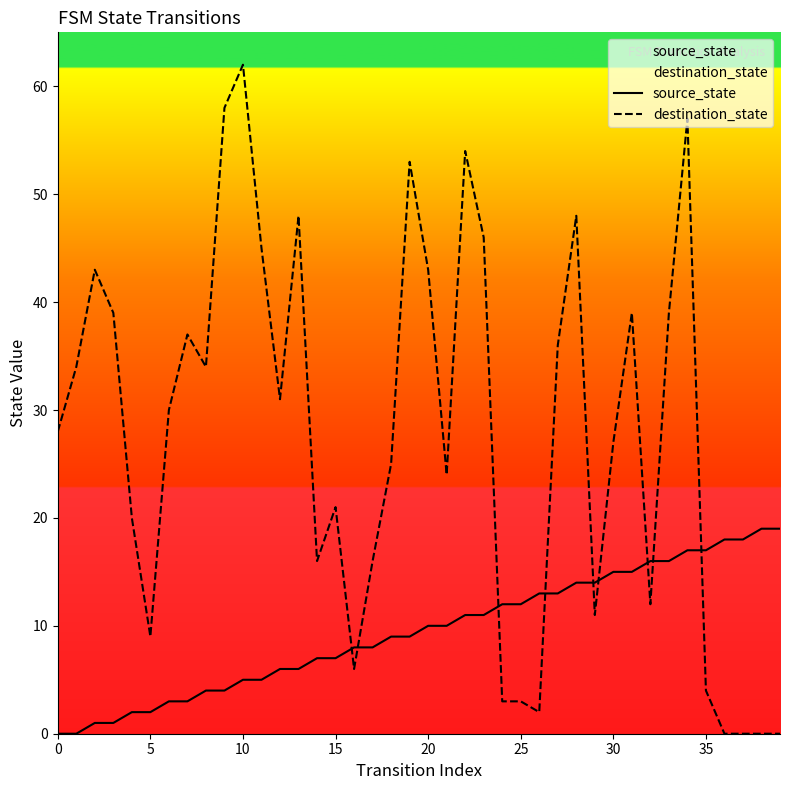

Which has a higher value, 39 or 20?

39